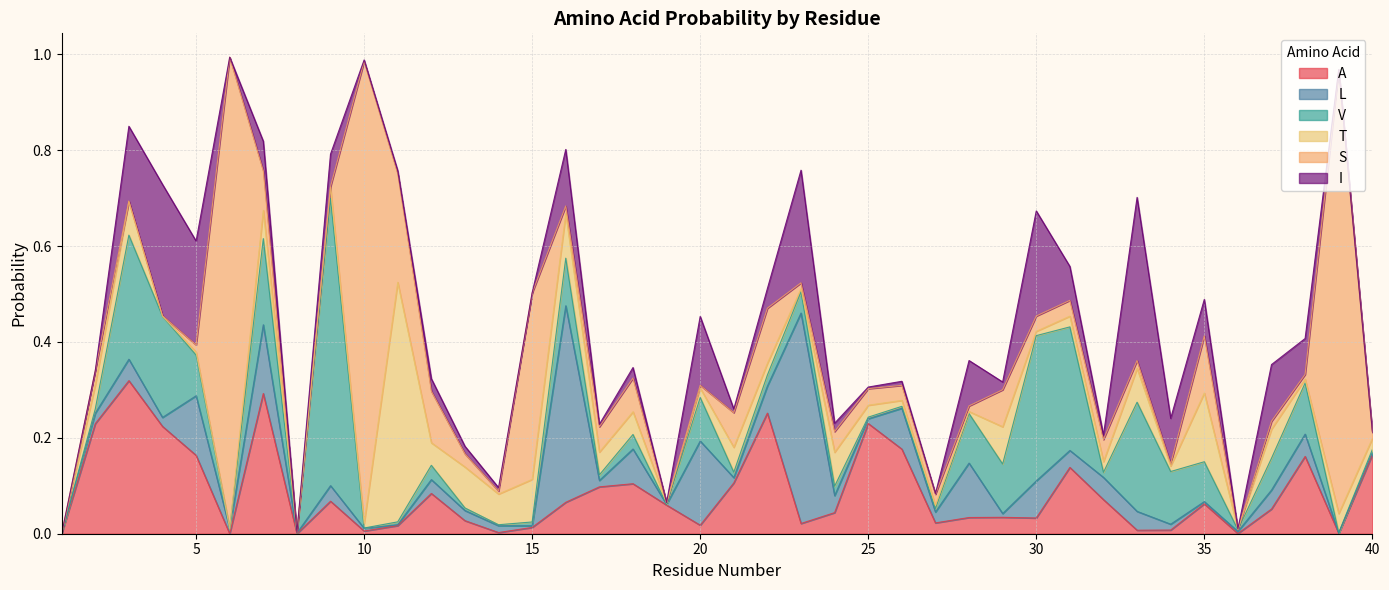

How many positive values does the L series have?

38